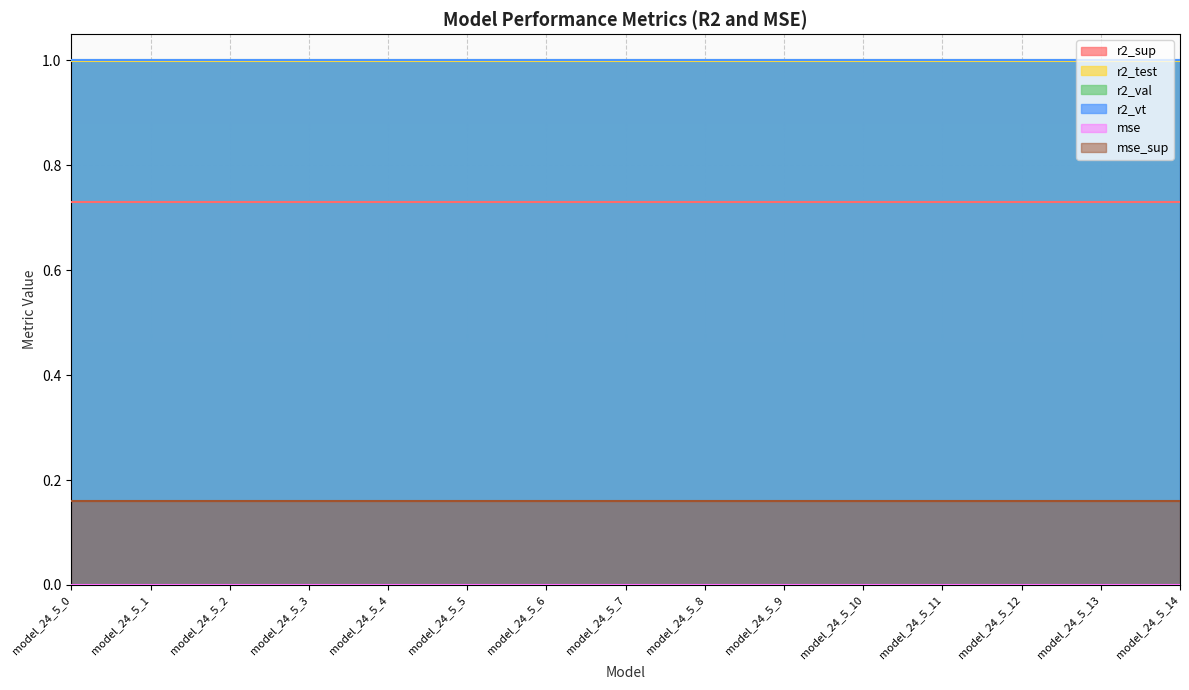

True or false: r2_sup has more than 1 interior local peaks.

False